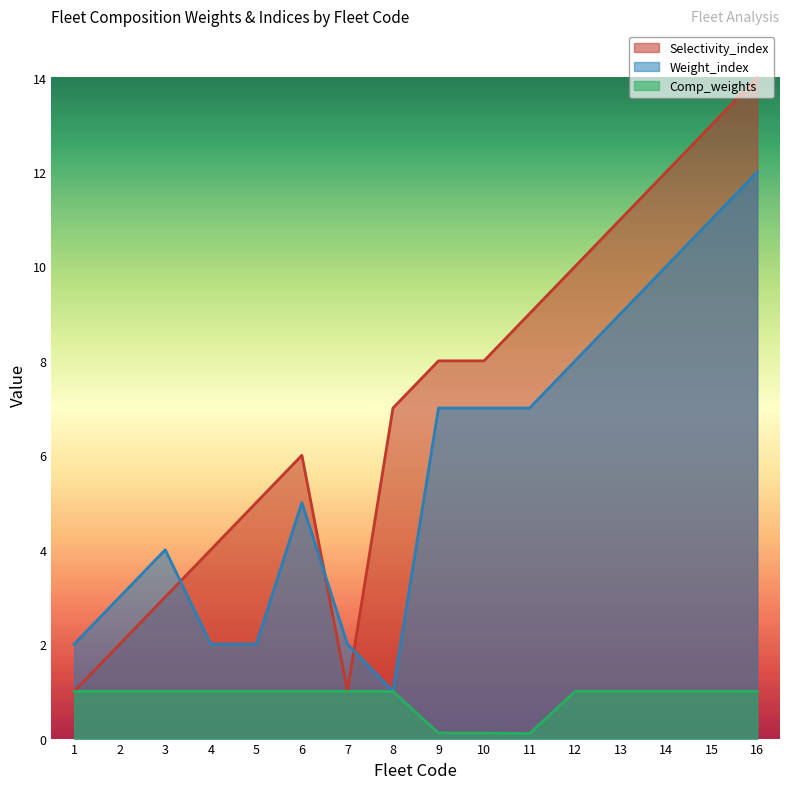

Reading right to left, what are all the values shown in this chart?

Selectivity_index: 14.0	13.0	12.0	11.0	10.0	9.0	8.0	8.0	7.0	1.0	6.0	5.0	4.0	3.0	2.0	1.0
Weight_index: 12.0	11.0	10.0	9.0	8.0	7.0	7.0	7.0	1.0	2.0	5.0	2.0	2.0	4.0	3.0	2.0
Comp_weights: 1.0	1.0	1.0	1.0	1.0	0.1	0.1	0.1	1.0	1.0	1.0	1.0	1.0	1.0	1.0	1.0